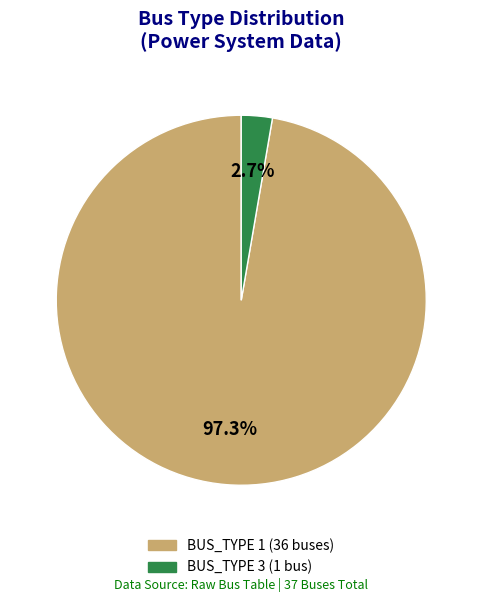

Which category accounts for the majority?

BUS_TYPE_1